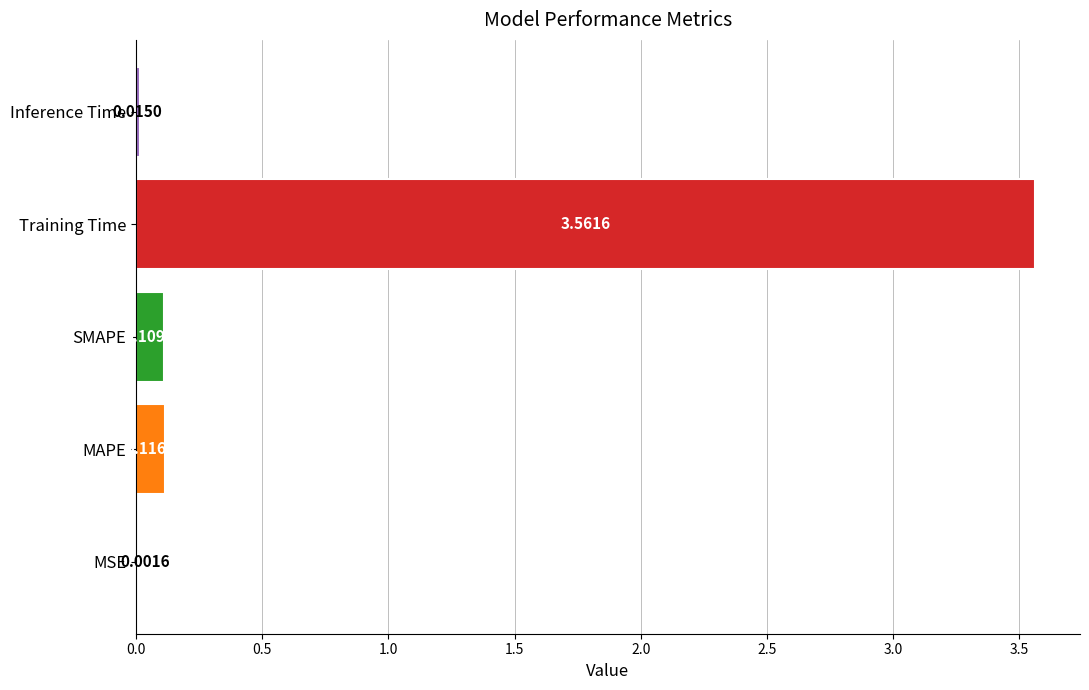

Which has a higher value, MAPE or Inference Time?

MAPE